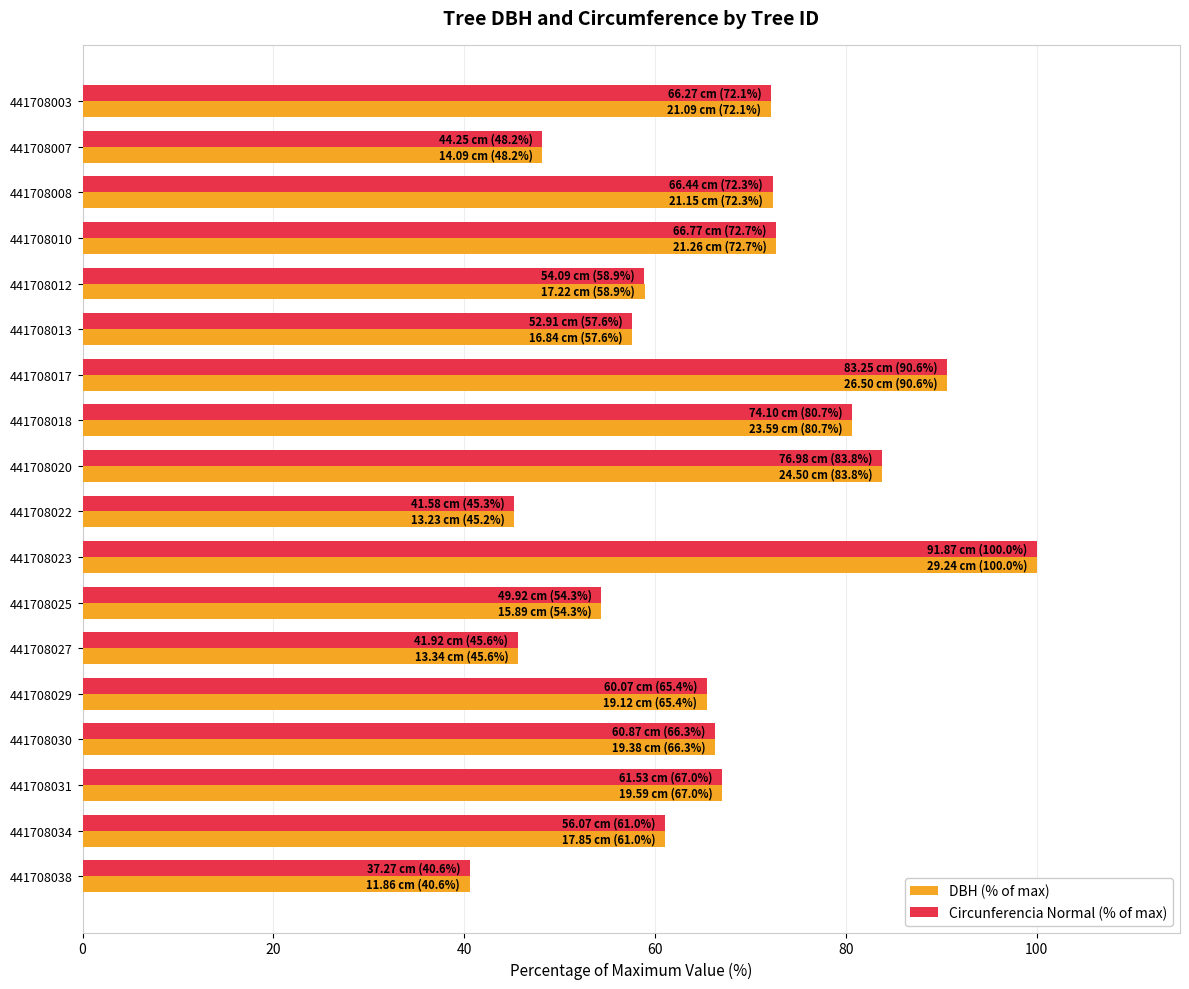

What are all the series names shown in the legend?

DBH (% of max), Circunferencia Normal (% of max)